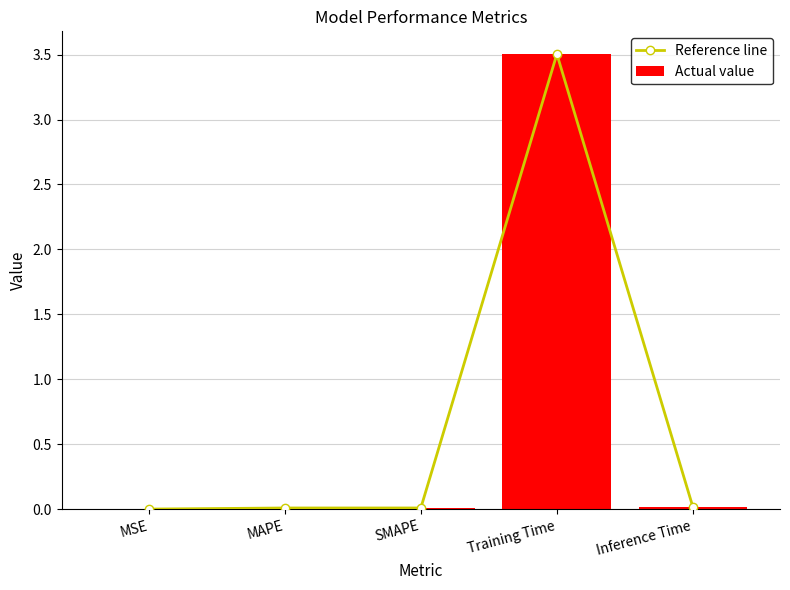

Does the chart contain stacked bars?

No